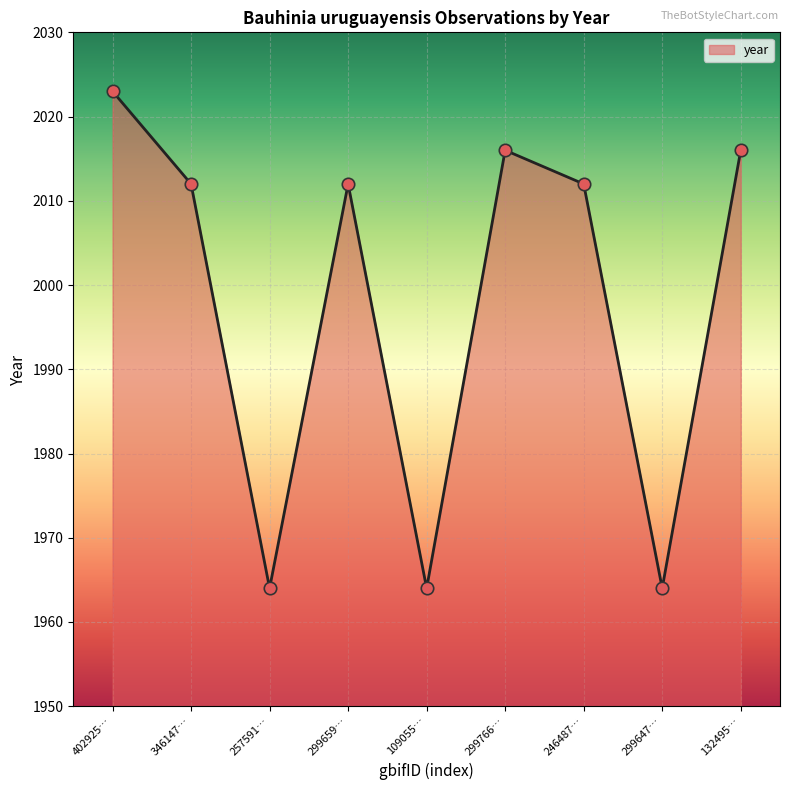

Approximately how many times larger is the value at 109055… compared to 299659…?

1.0